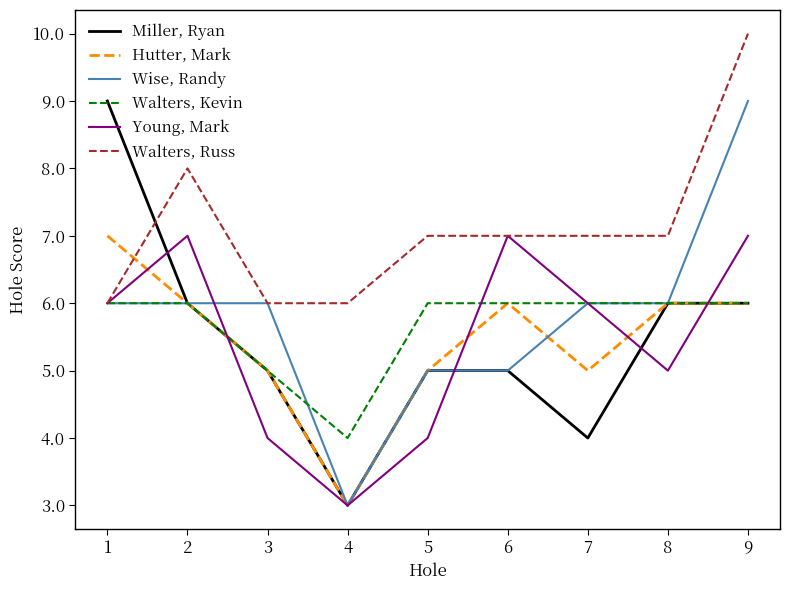

The value of Walters, Kevin at 2 is 4. True or false?

False